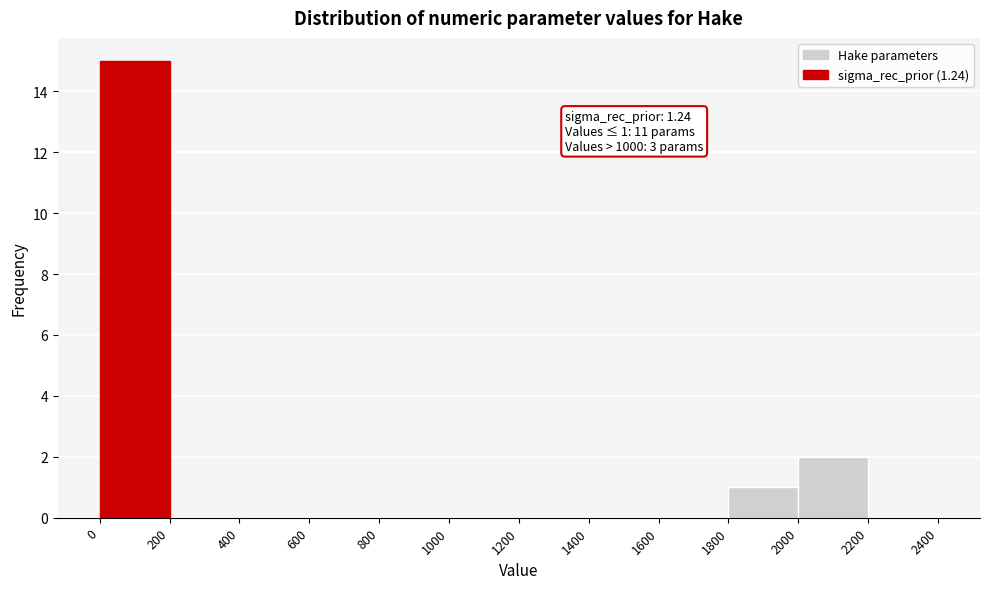

Over which range of the x-axis is the bar tallest?

0 to 200